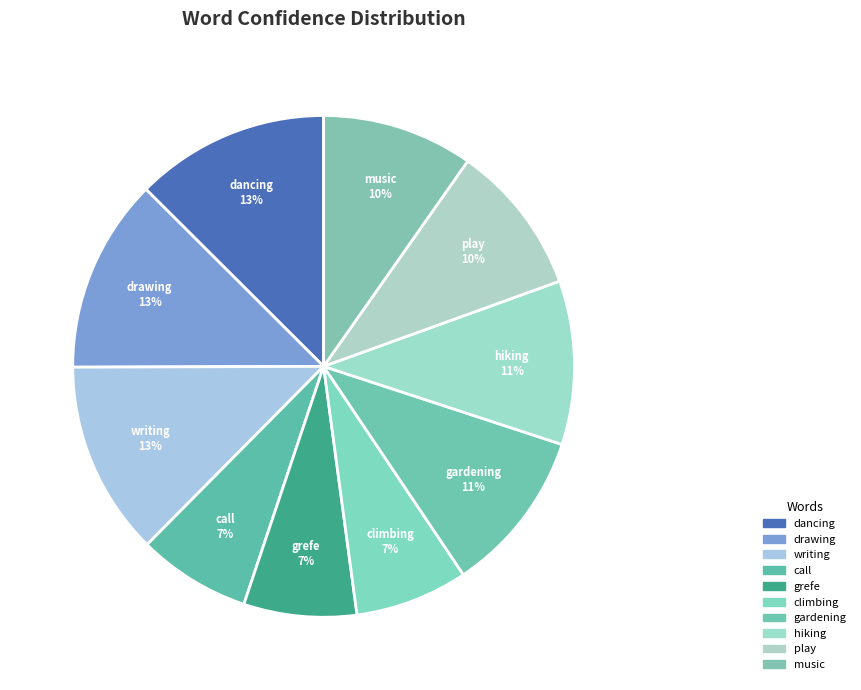

How many slices are in this pie chart?

10